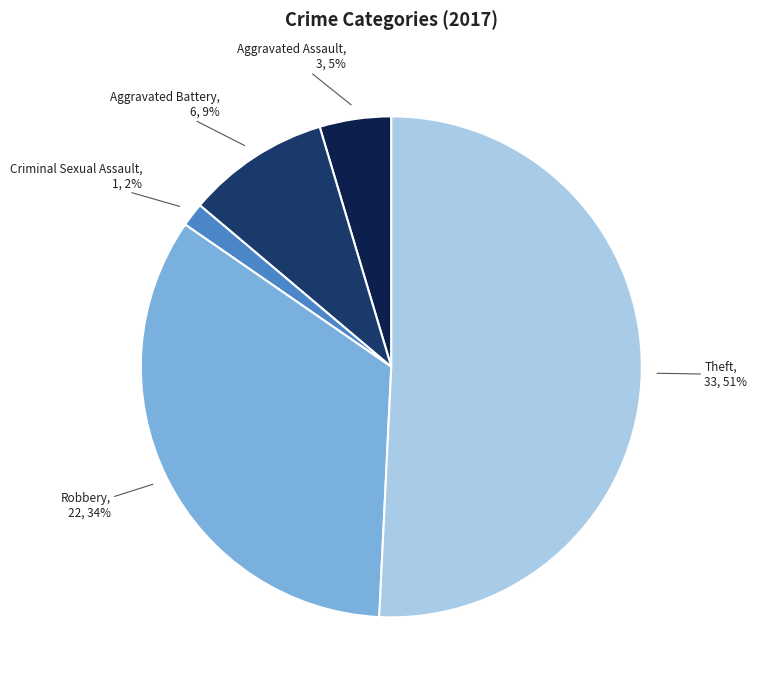

Which category has the smallest portion of the pie?

Criminal Sexual Assault